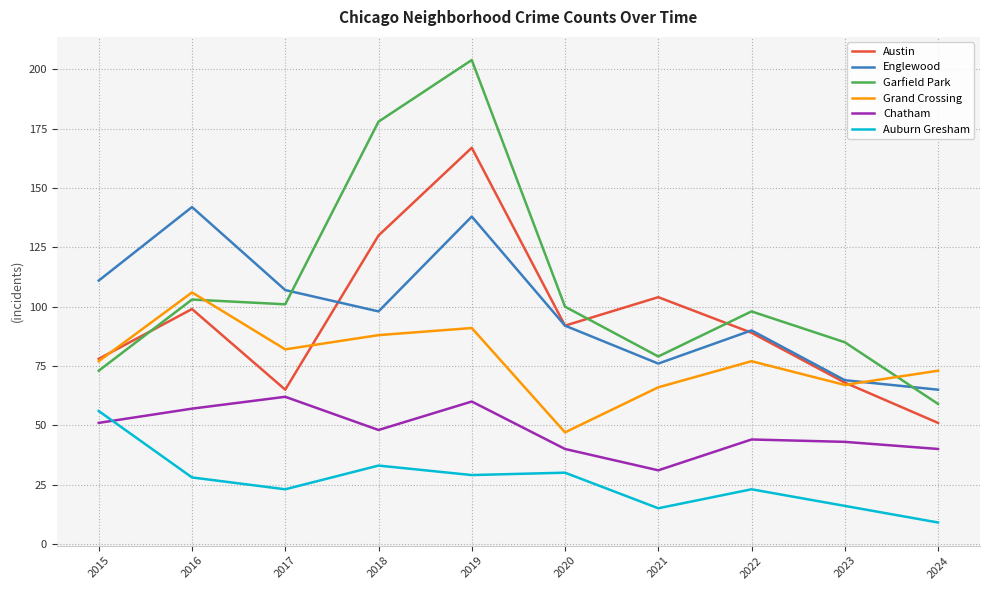

Reading left to right, extract all data points from this chart.

Austin: 78	99	65	130	167	92	104	89	68	51
Englewood: 111	142	107	98	138	92	76	90	69	65
Garfield Park: 73	103	101	178	204	100	79	98	85	59
Grand Crossing: 77	106	82	88	91	47	66	77	67	73
Chatham: 51	57	62	48	60	40	31	44	43	40
Auburn Gresham: 56	28	23	33	29	30	15	23	16	9